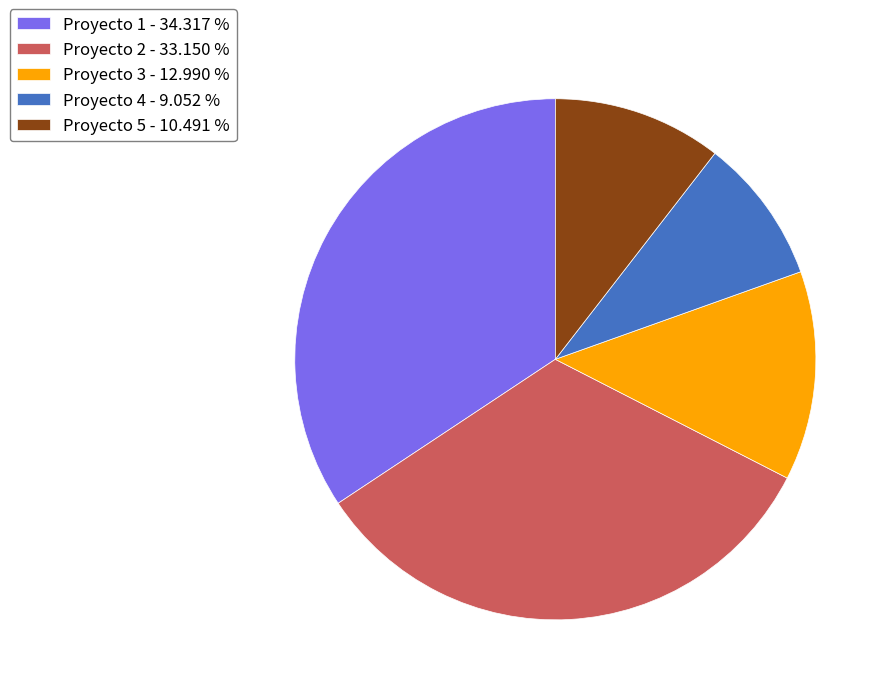

Rank the categories by value from lowest to highest.

Proyecto 4 - 9.052 %, Proyecto 5 - 10.491 %, Proyecto 3 - 12.990 %, Proyecto 2 - 33.150 %, Proyecto 1 - 34.317 %